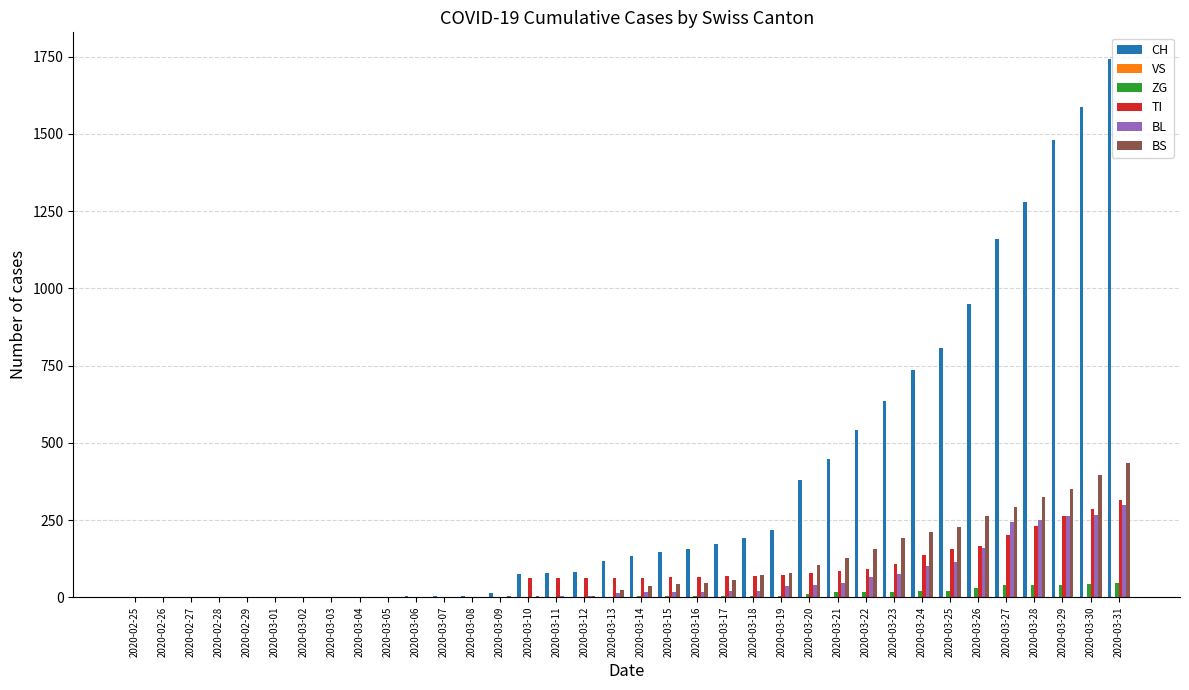

At which category is the sum across all series the highest?

2020-03-31